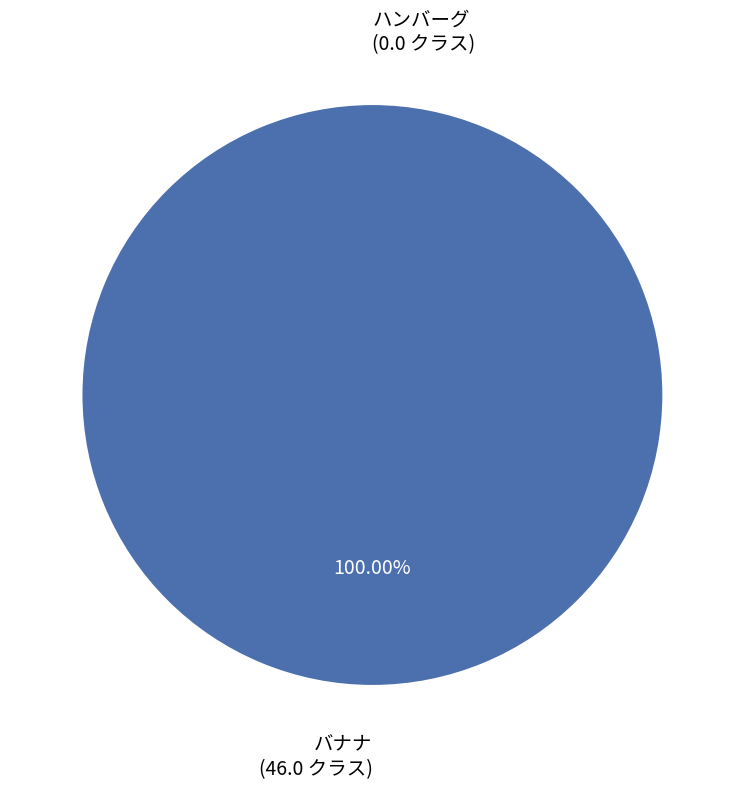

True or false: ハンバーグ accounts for 0% of the total.

True